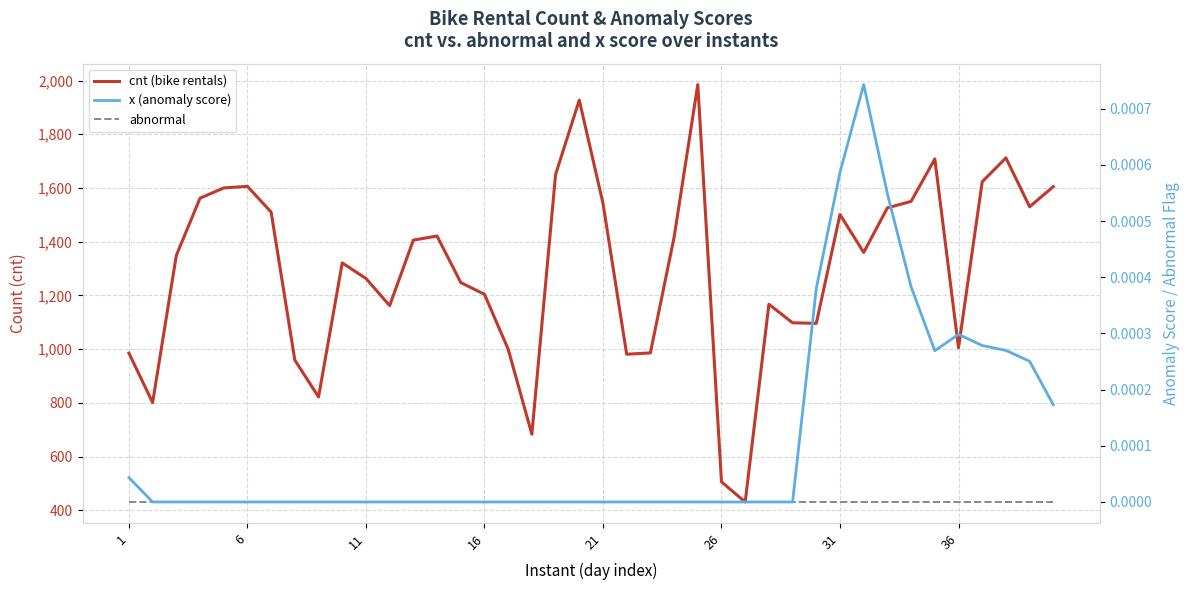

How many data points does each series have?

40